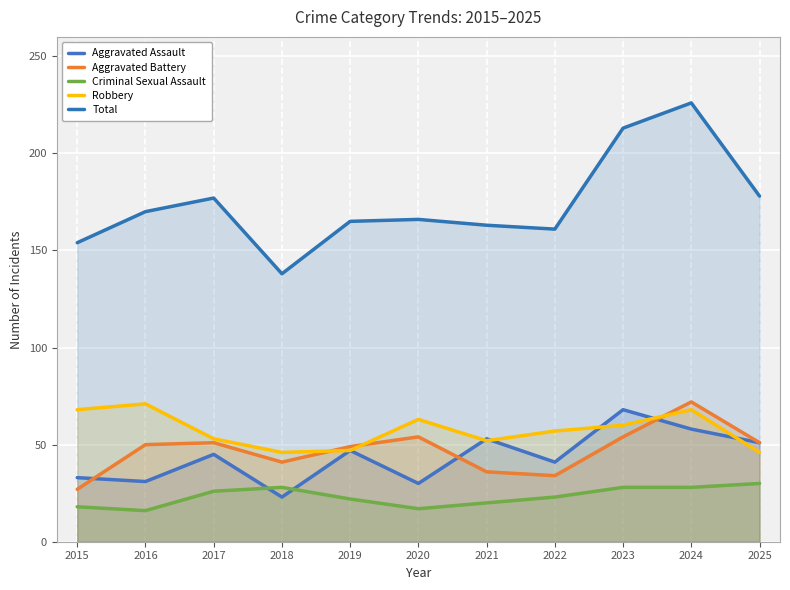

True or false: Aggravated Assault and Total cross at least once.

False